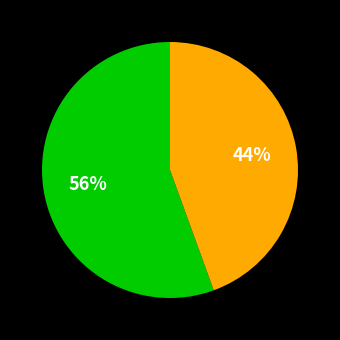

To the nearest percent, what is the average slice percentage?

50%